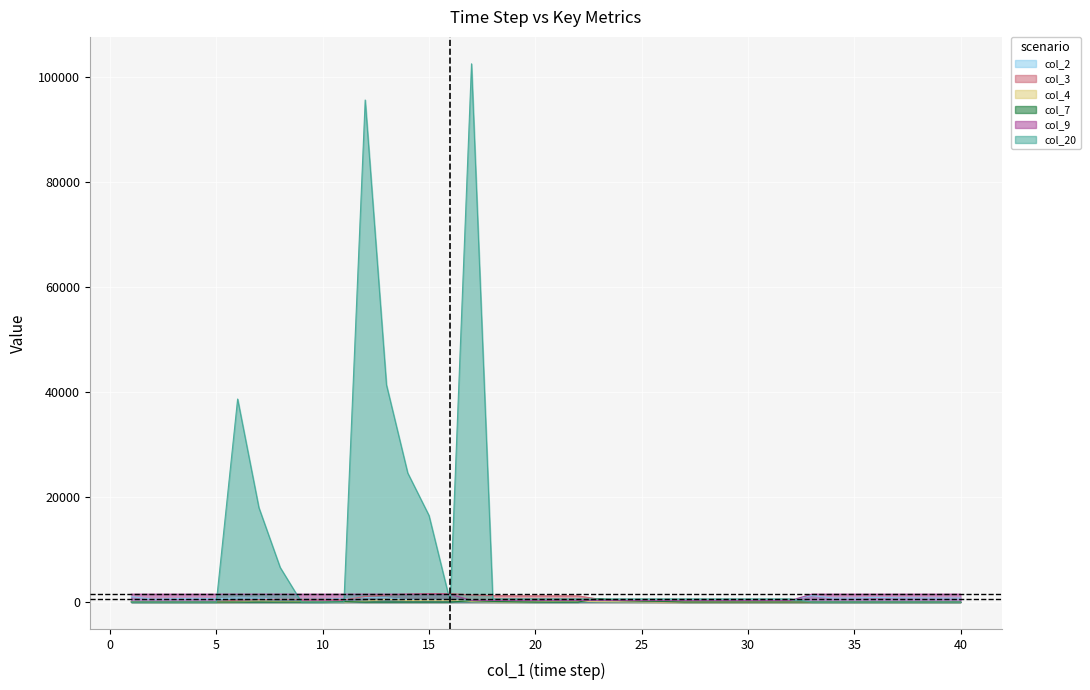

How many values in col_4 are above zero?

19